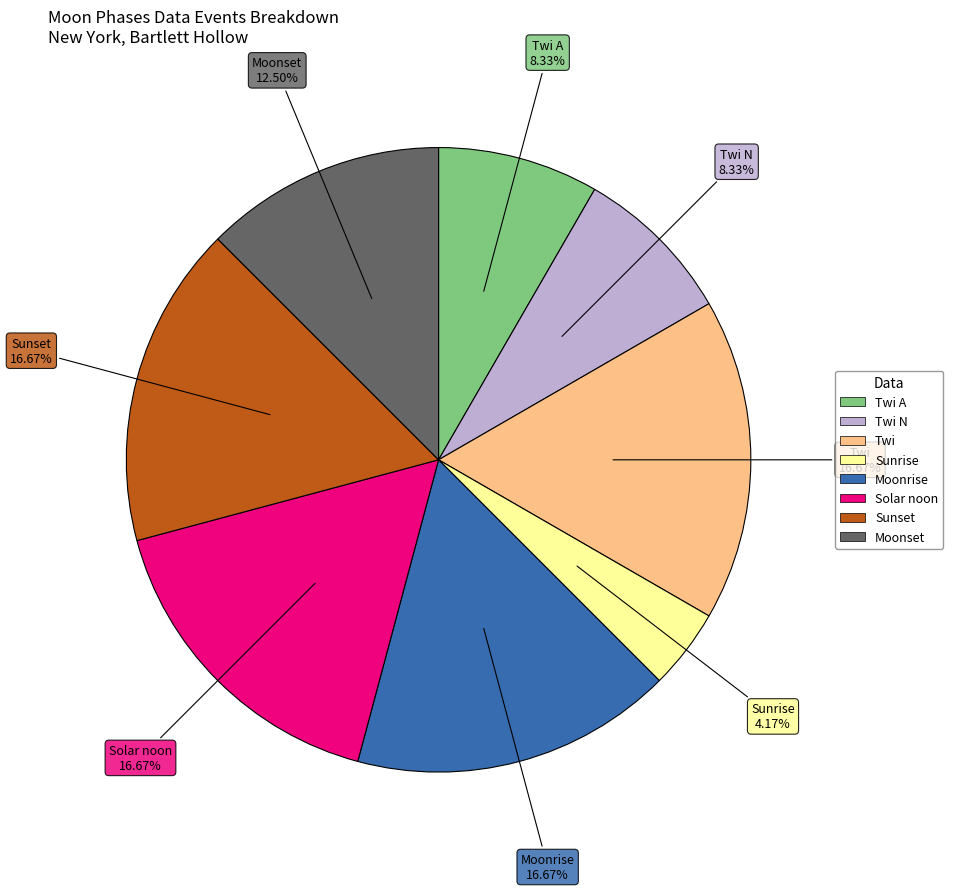

Is there any slice that represents more than half of the pie?

No